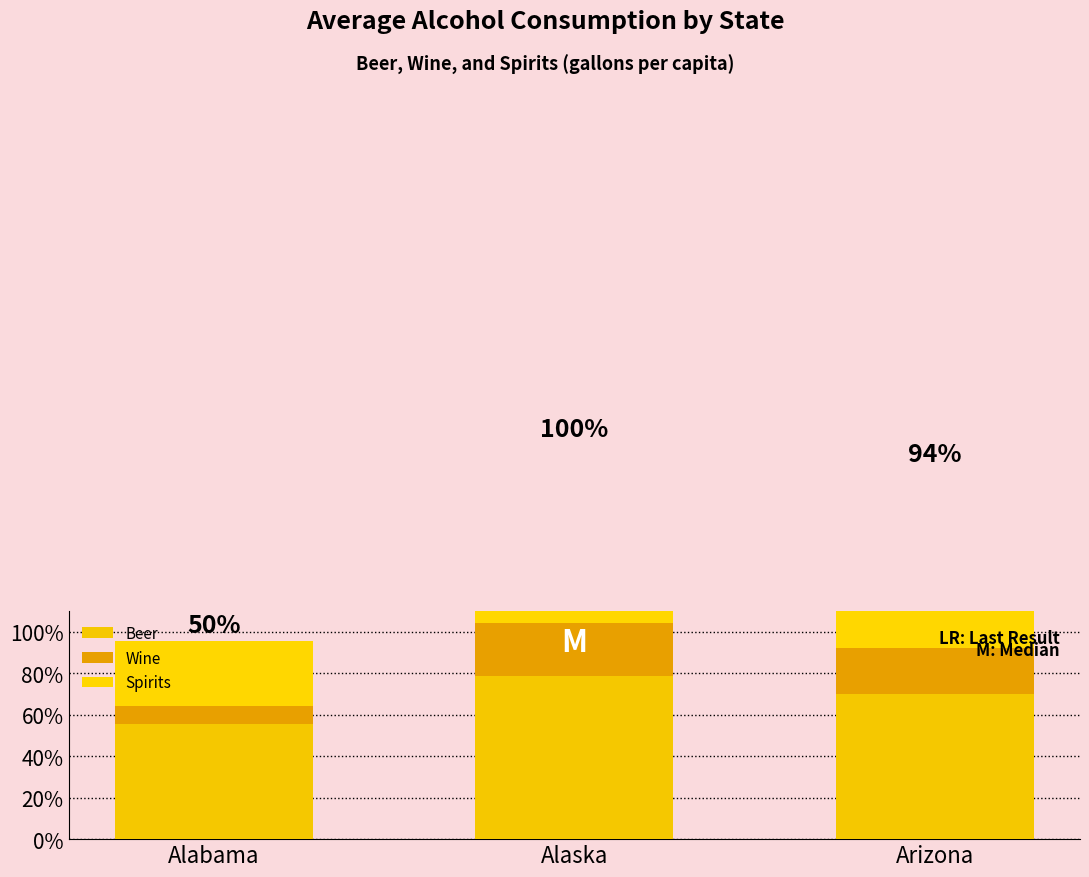

What is the lowest value of the Beer series?

1.1